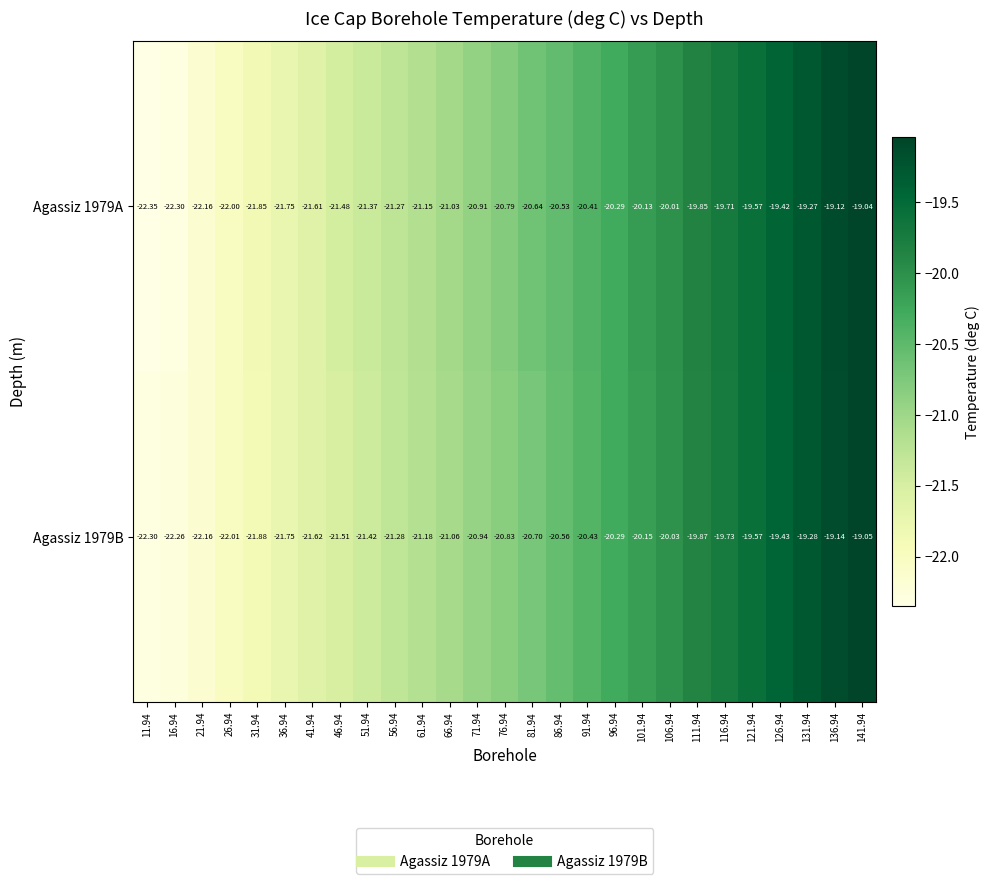

Is the value of Agassiz 1979B at 21.94 greater than the value of Agassiz 1979A at 41.94?

No